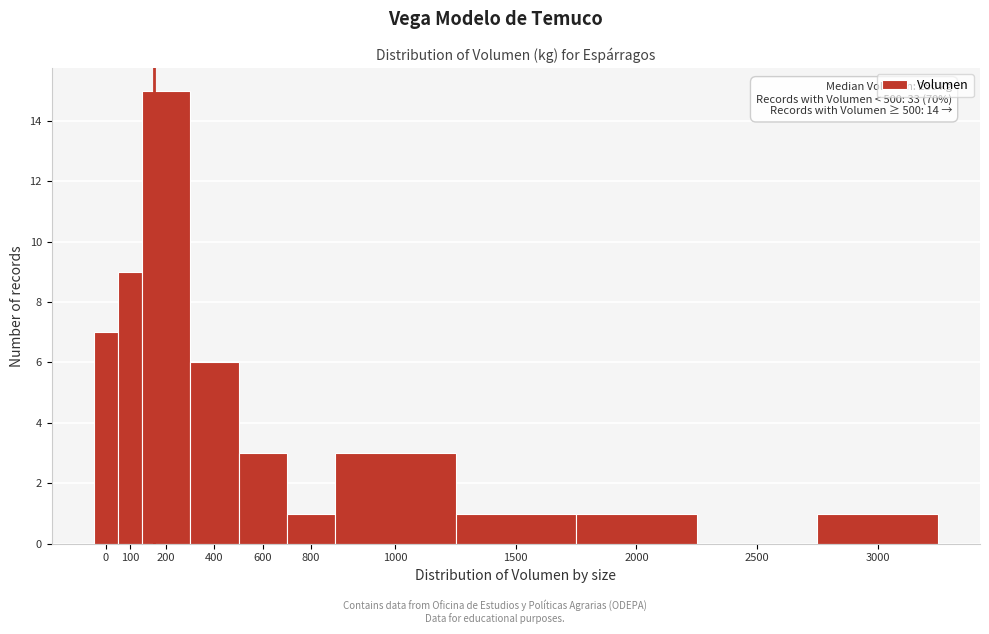

Reading left to right, extract all data points from this chart.

0=7	100=9	200=15	400=6	600=3	800=1	1000=3	1500=1	2000=1	2500=0	3000=1